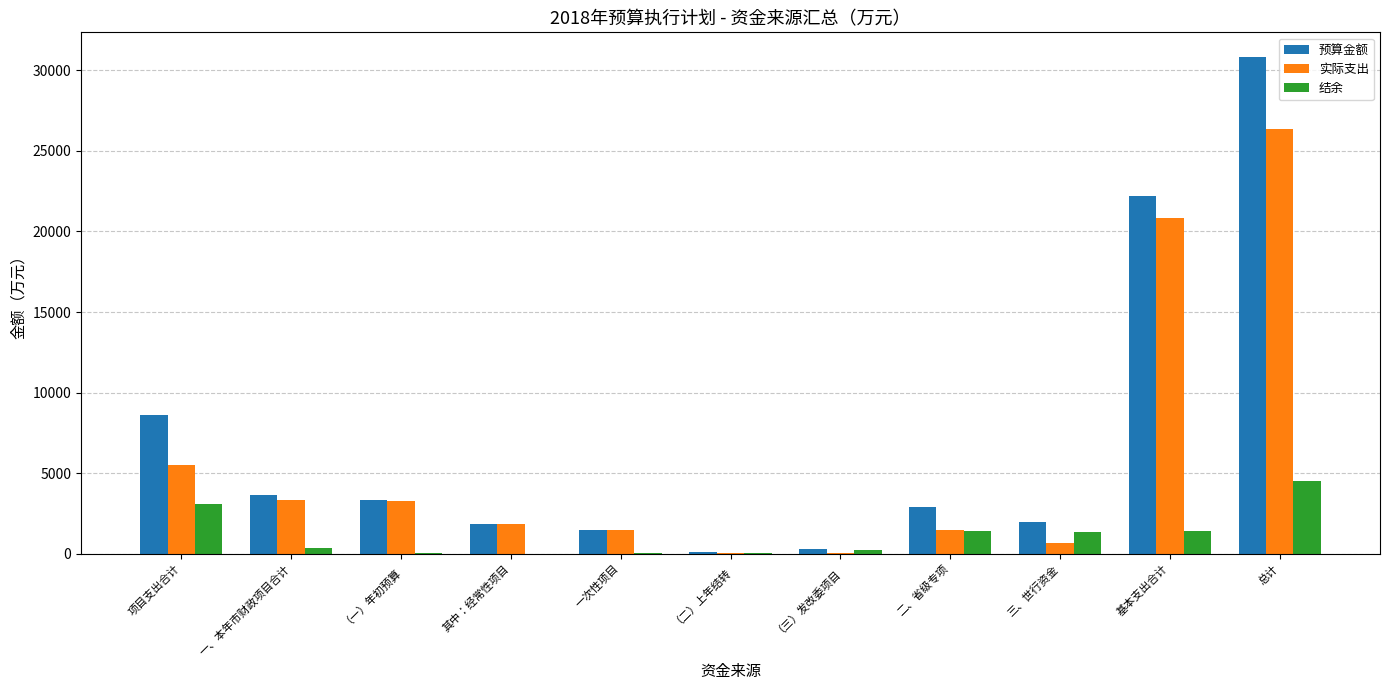

The value of 实际支出 at 基本支出合计 is 33767.8. True or false?

False